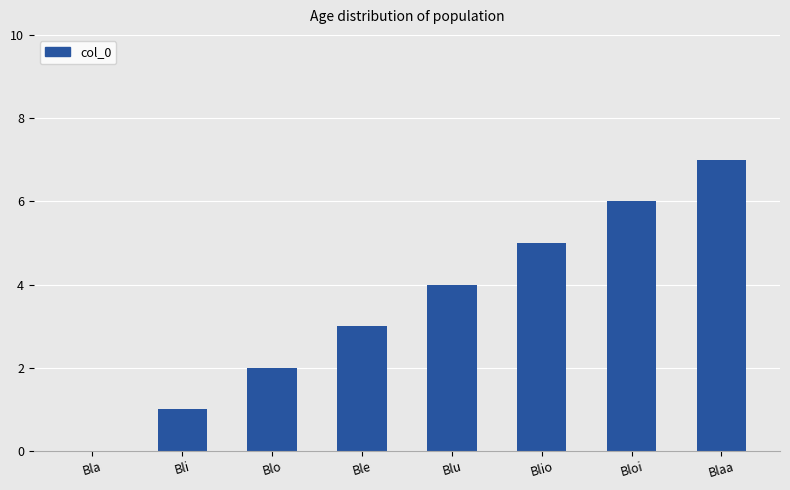

What is the sum of all values?

28